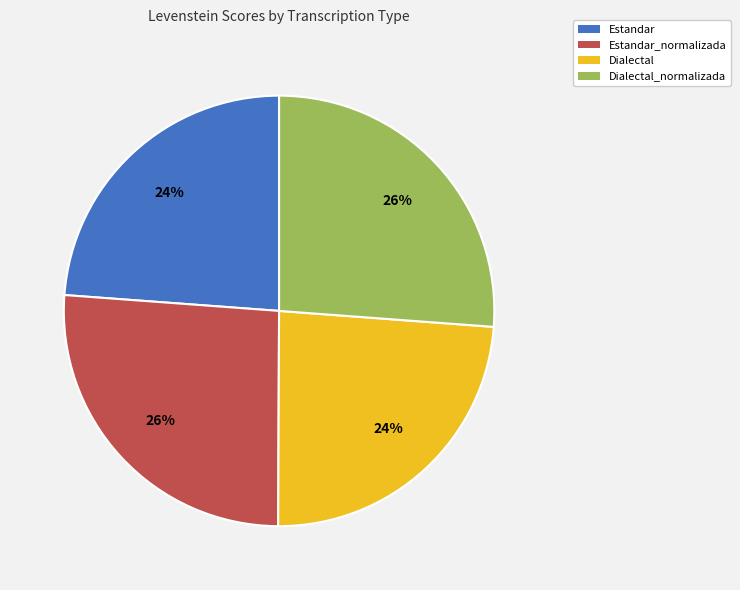

Is the sum of Estandar_normalizada and Dialectal_normalizada greater than half?

Yes